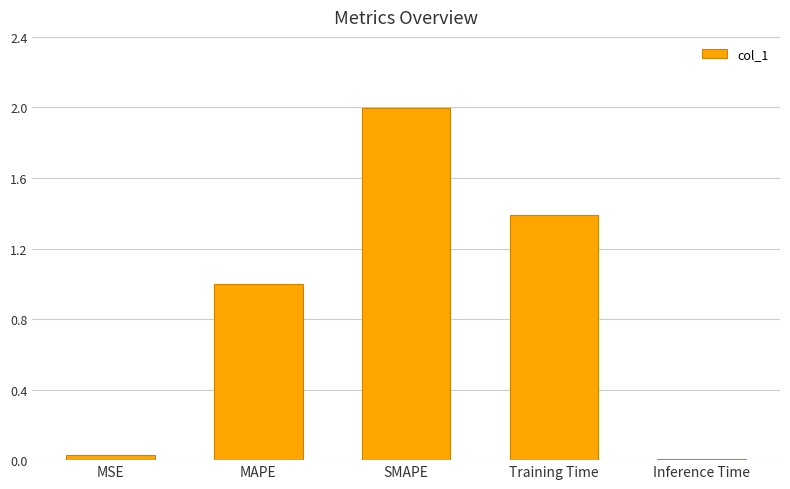

What is the difference between the maximum and minimum values?

2.0